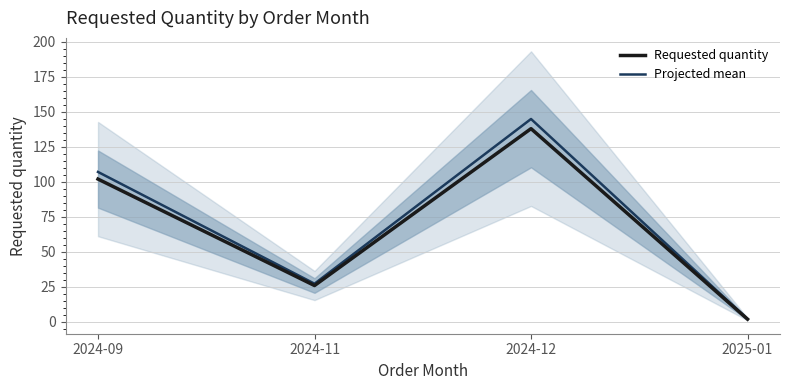

True or false: Projected mean and Requested quantity intersect in this chart.

False